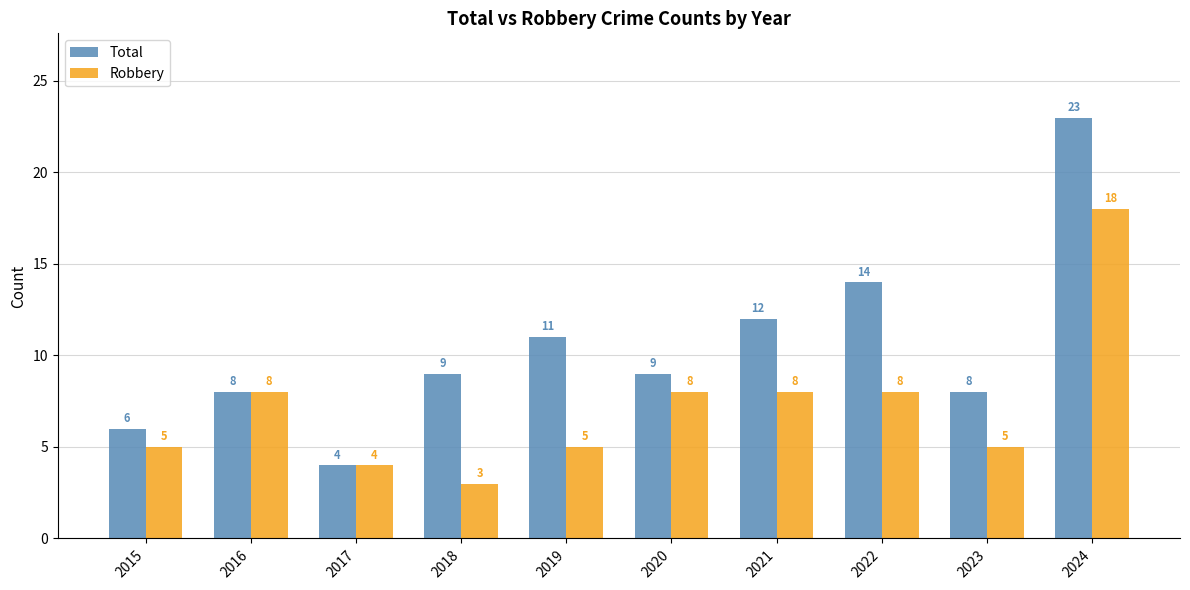

Does the chart contain any negative values?

No